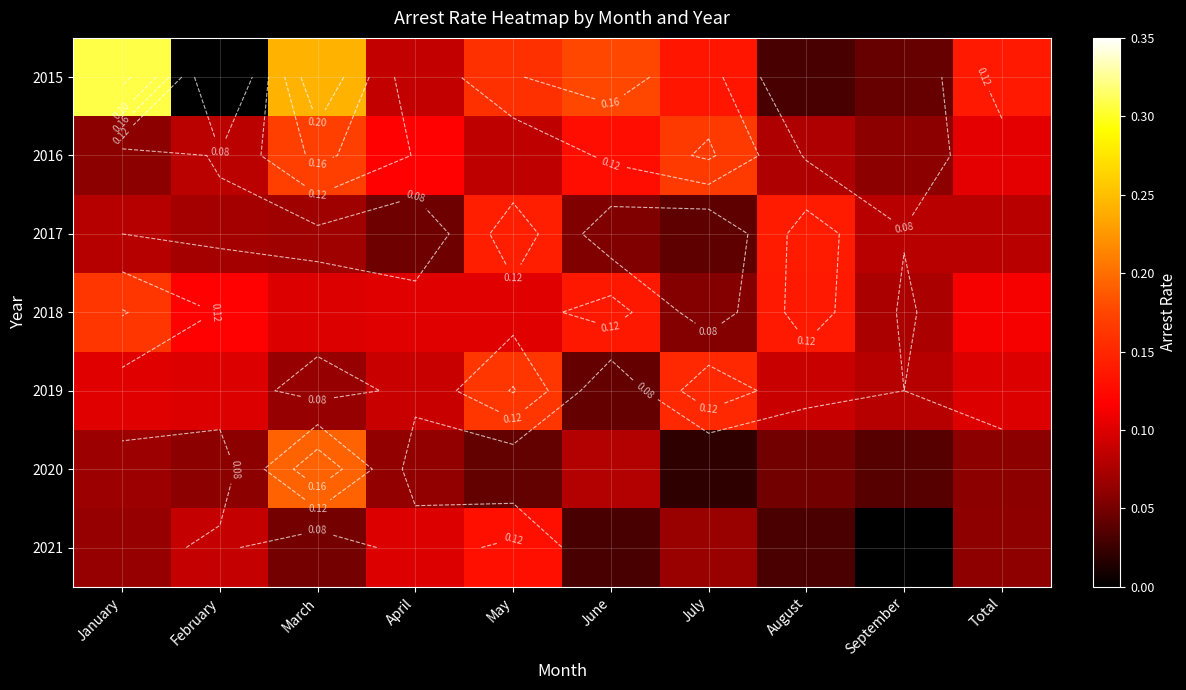

How many values in the 2021 series exceed 0?

9